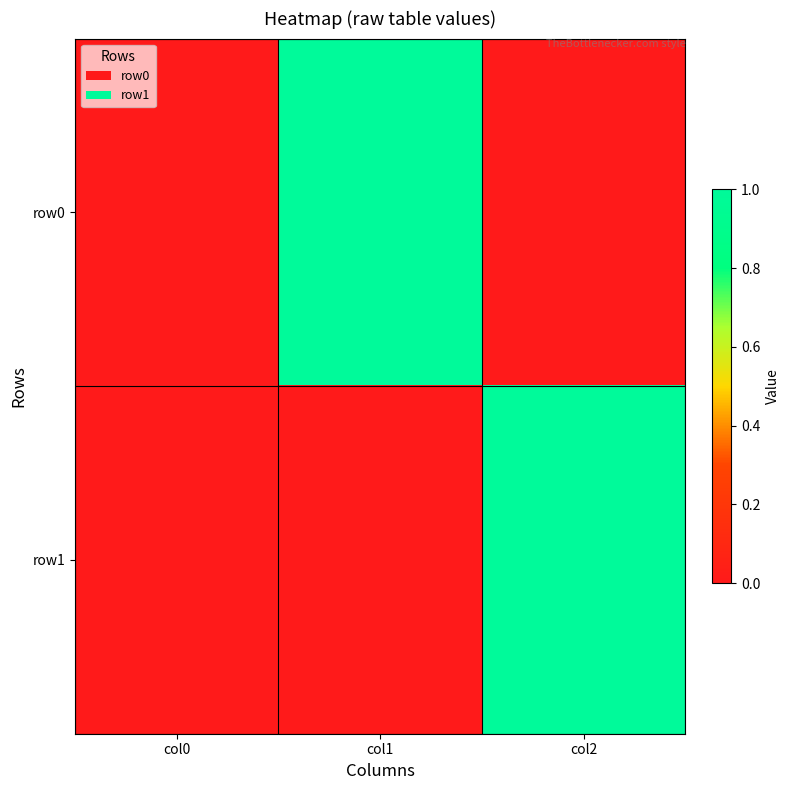

Which category has the lowest value across all series?

col0